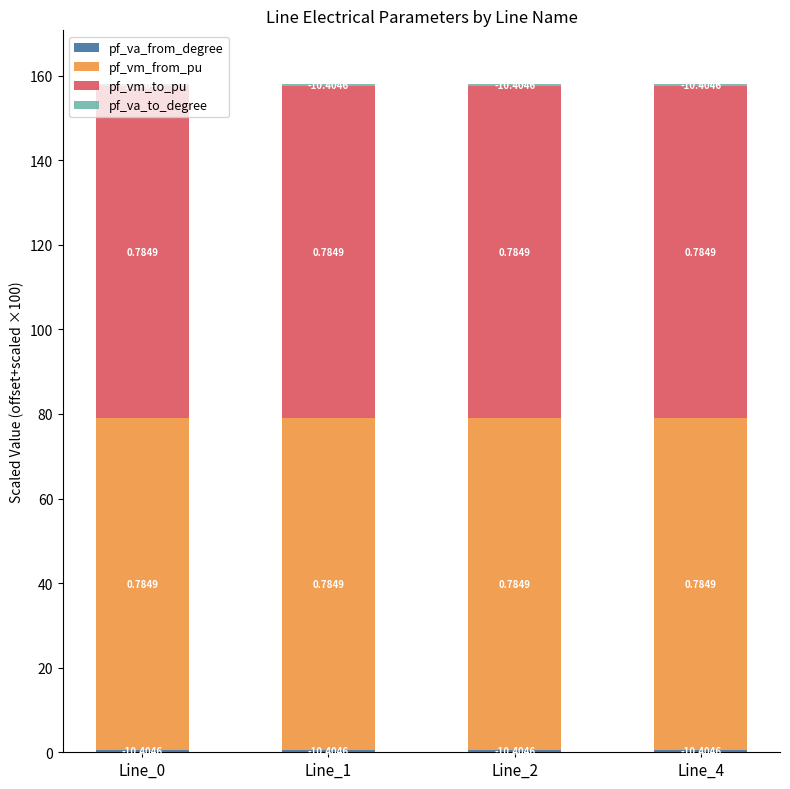

At Line_4, list the series in order from smallest to largest.

pf_va_to_degree, pf_va_from_degree, pf_vm_from_pu, pf_vm_to_pu